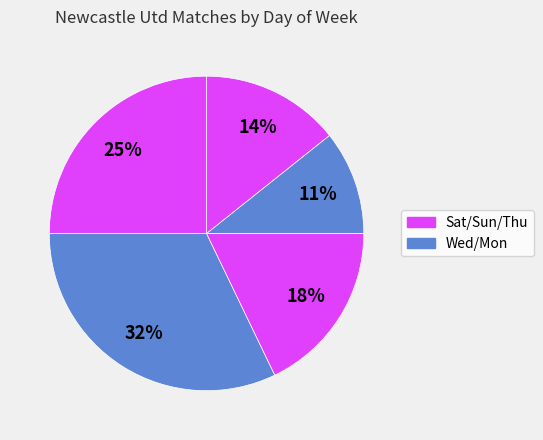

Count the number of slices in the pie.

5